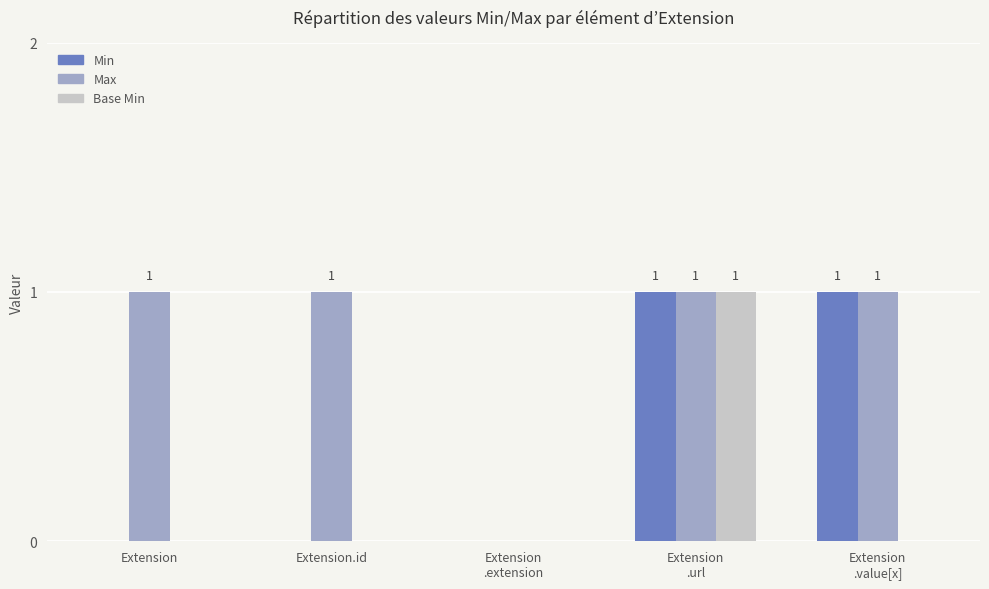

The Min series shows 1 at Extension. True or false?

False